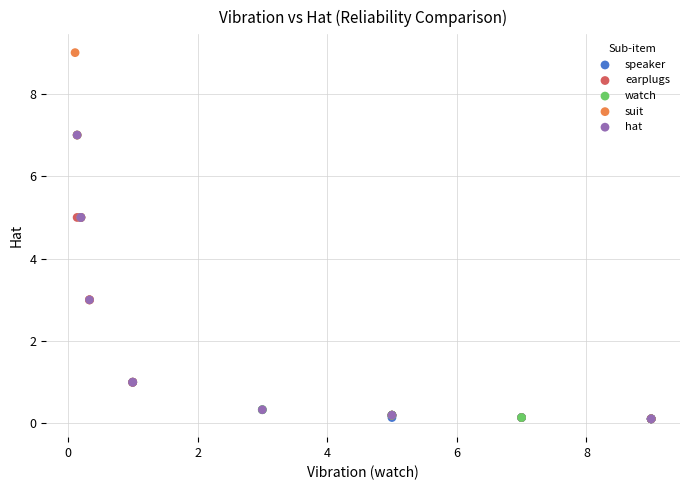

Which series has the widest spread of Y values?

suit